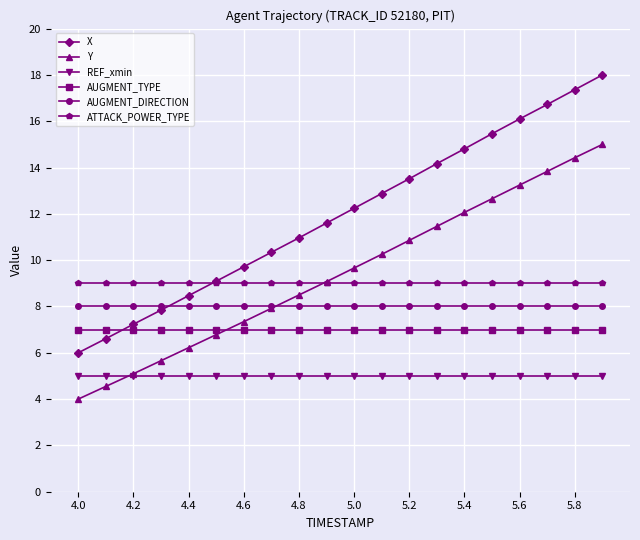

How many distinct data groups are displayed?

6